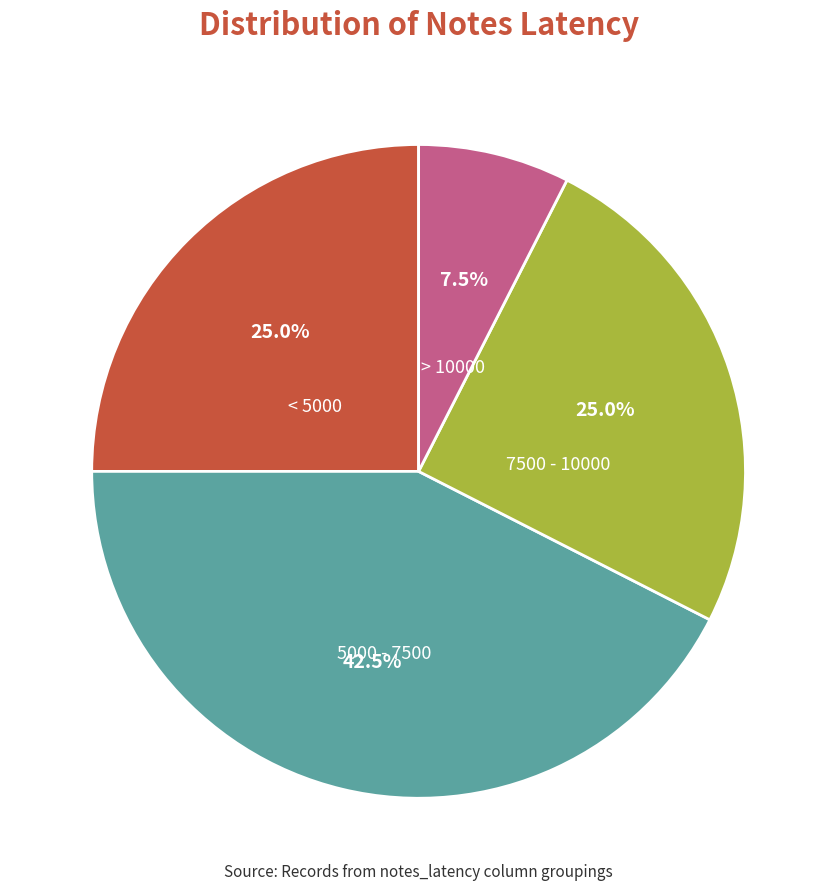

Combined, do < 5000 and 5000 - 7500 account for over 50%?

Yes